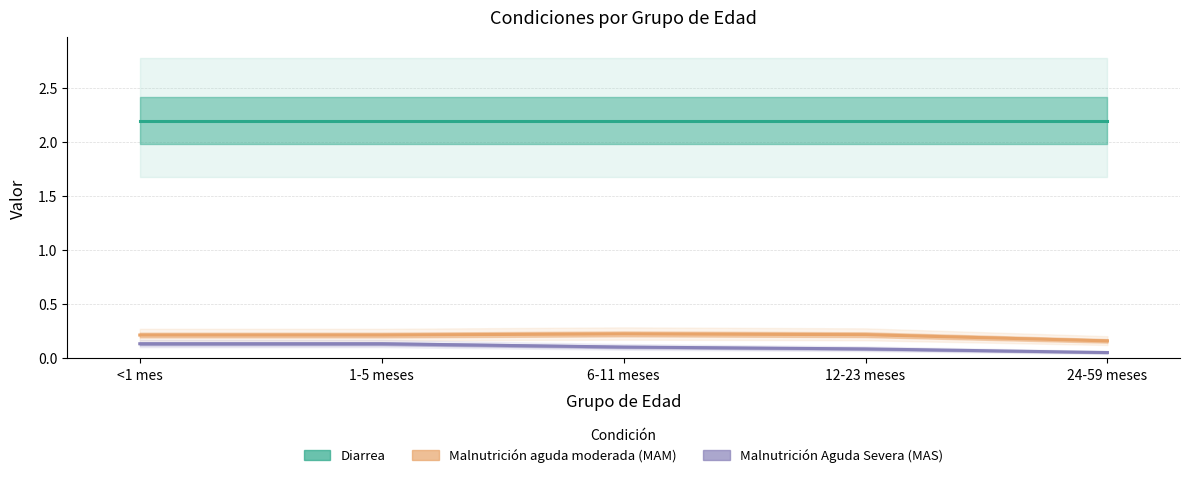

What are all the series names shown in the legend?

Diarrea, Malnutrición aguda moderada (MAM), Malnutrición Aguda Severa (MAS)